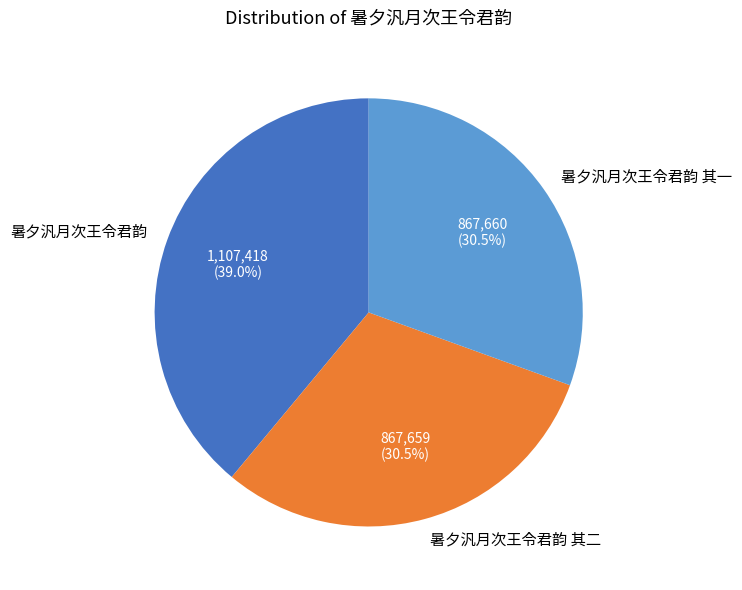

Which category has the biggest portion of the pie?

暑夕汎月次王令君韵